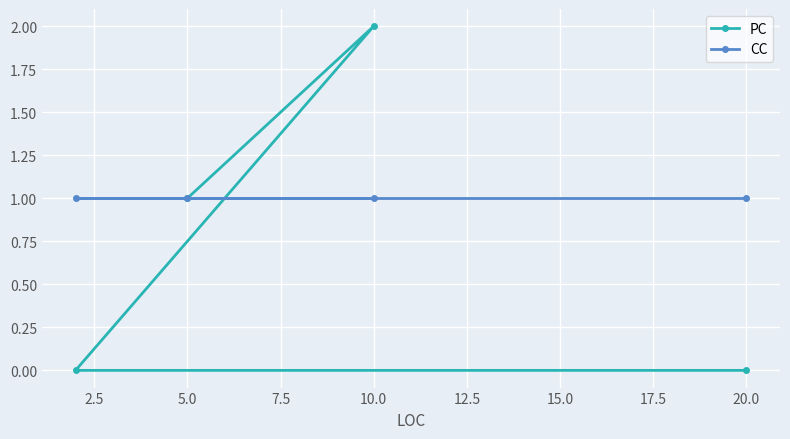

True or false: CC has more than 2 points higher than both neighbors.

False